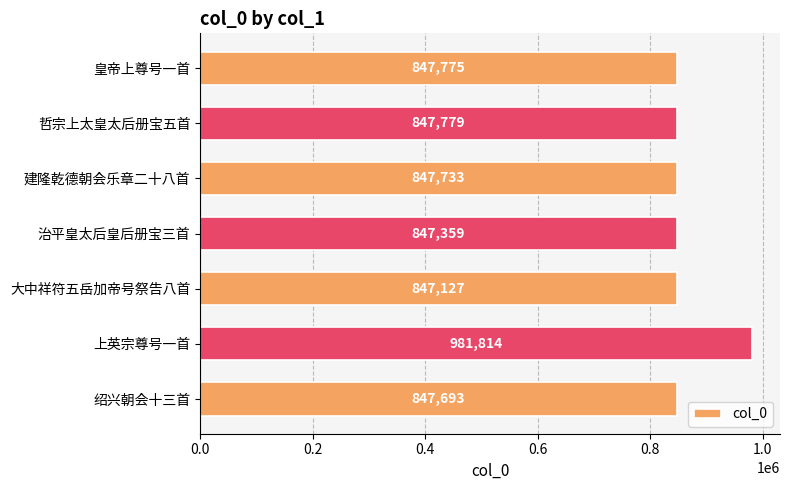

What is the value of the 2nd bar from the top?

847779